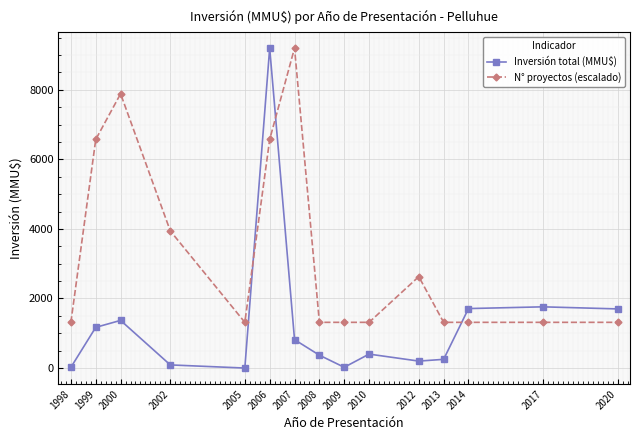

At 2012, list the series in order from smallest to largest.

Inversión total (MMU$), N° proyectos (escalado)